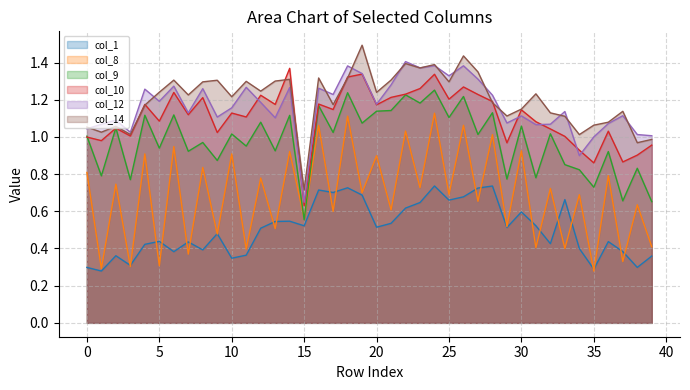

List the series in order of their peak value, highest first.

col_14, col_12, col_10, col_9, col_8, col_1